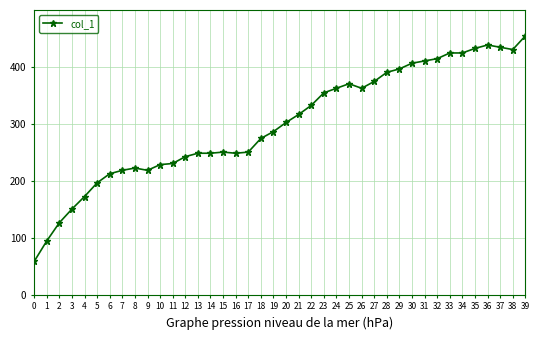

Is this an area chart (filled region under the line)?

No